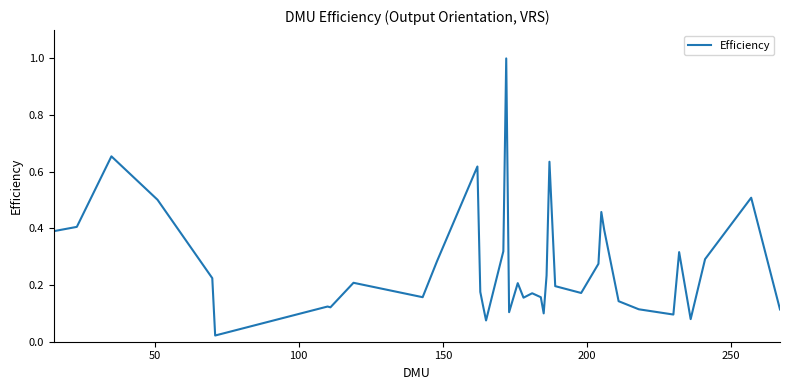

What is the greatest value displayed?

1.0